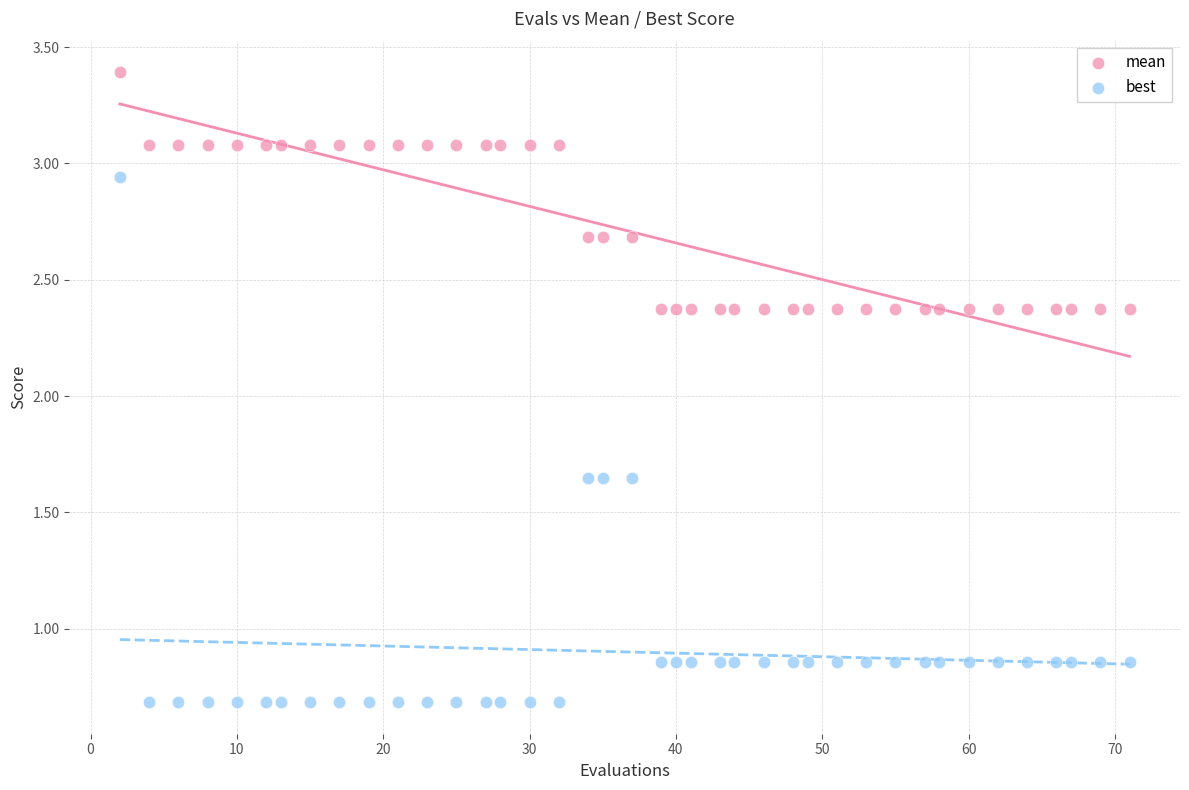

Which series contains the highest Y value?

mean